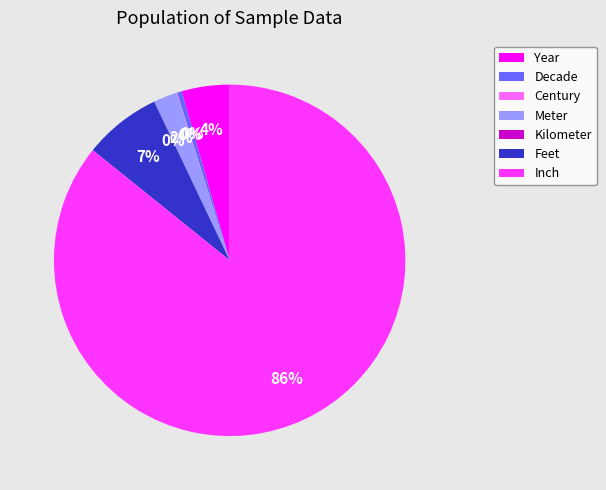

Is the sum of Meter and Feet greater than half?

No